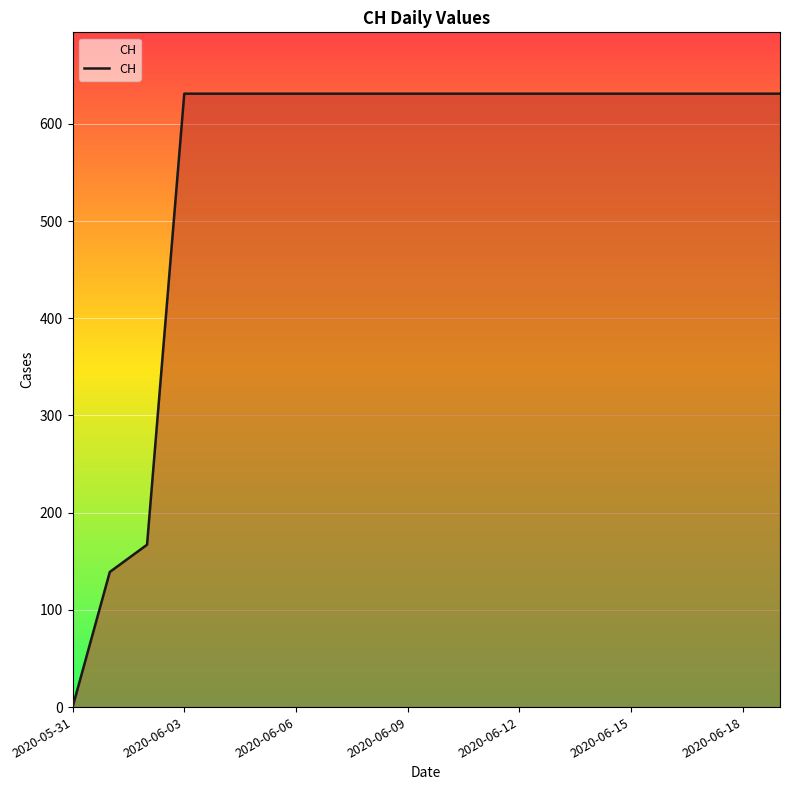

What is the greatest value displayed?

631